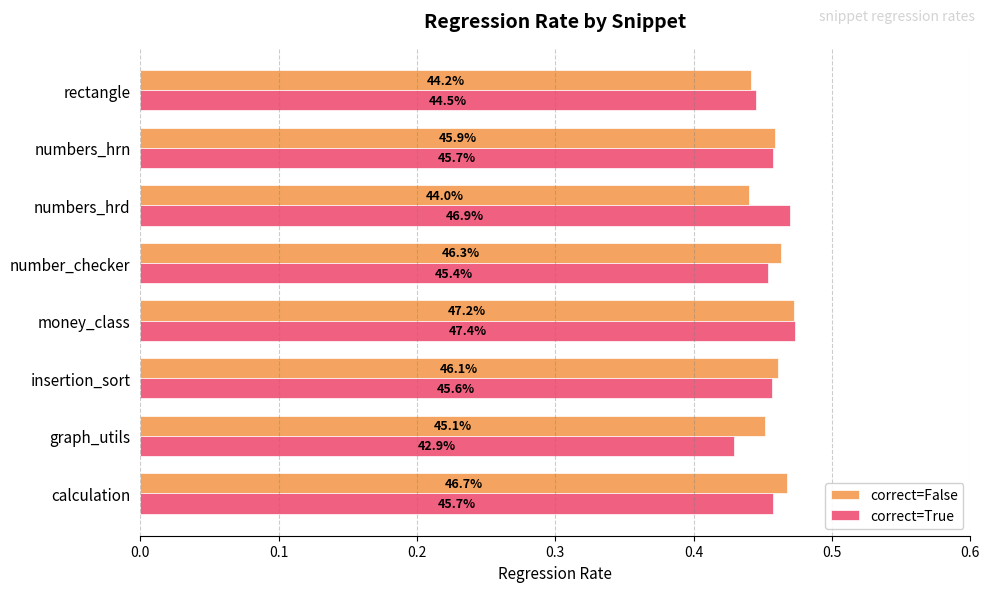

What are all the series names shown in the legend?

correct=False, correct=True